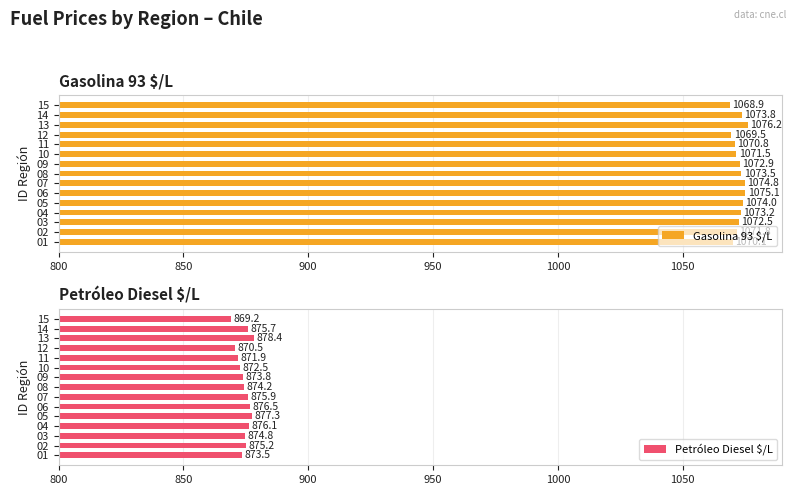

How many data points in Gasolina 93 $/L are above 1072?

9